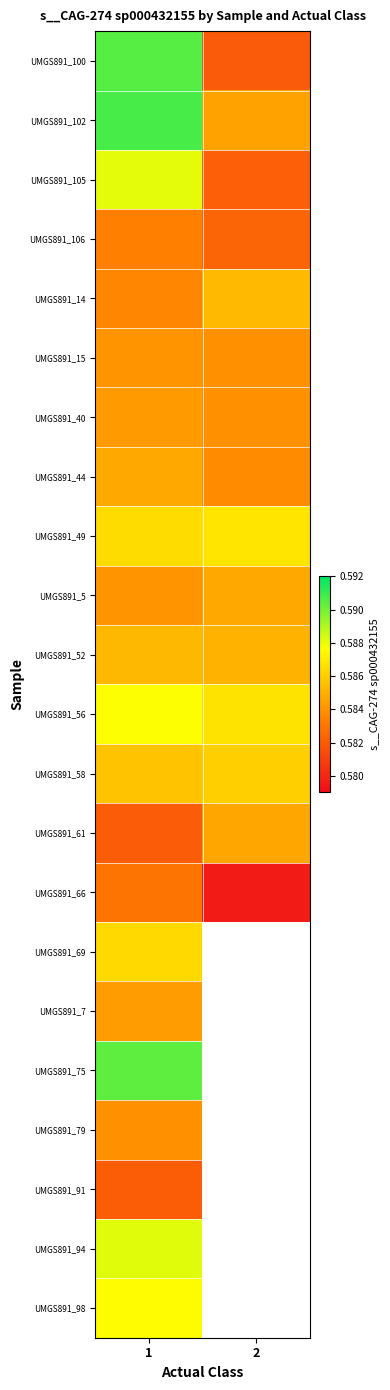

Count the number of data series in this chart.

22